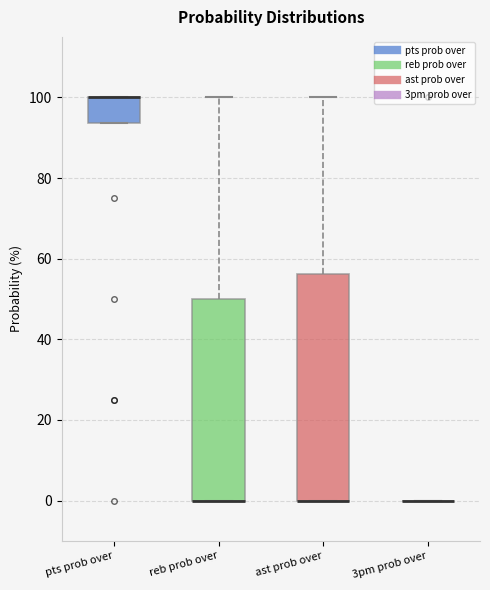

Where is the lower edge of the box for ast prob over on the y-axis? The values are not printed on the chart, so give them approximately, as read against the axis.

0